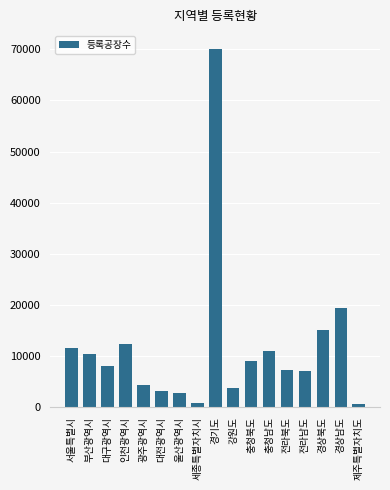

Is it true that the value at 경상남도 is 19360?

True